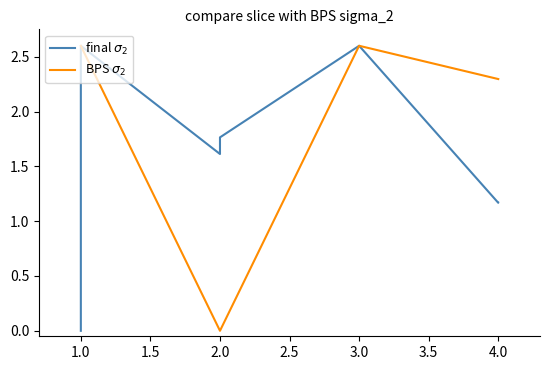

True or false: BPS $\sigma_2$ has more than 2 interior local peaks.

False